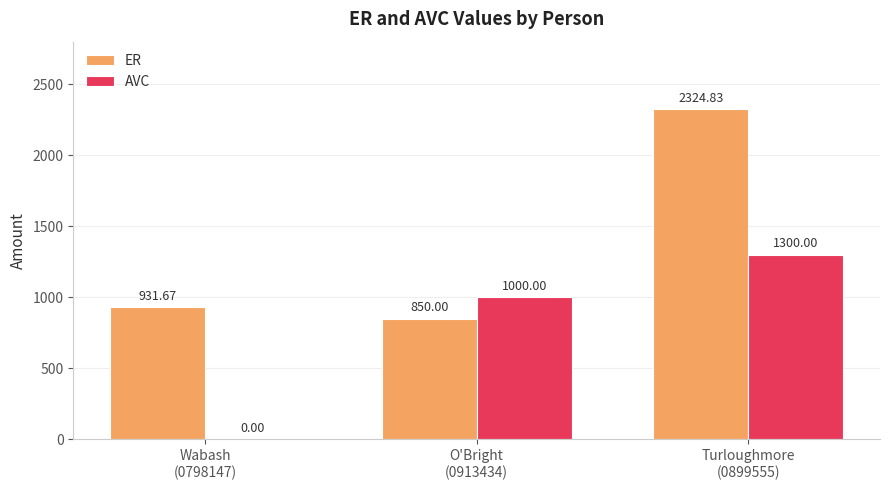

Reading left to right, what are all the values shown in this chart?

ER: Wabash
(0798147)=931.7	O'Bright
(0913434)=850.0	Turloughmore
(0899555)=2324.8
AVC: Wabash
(0798147)=0.0	O'Bright
(0913434)=1000.0	Turloughmore
(0899555)=1300.0